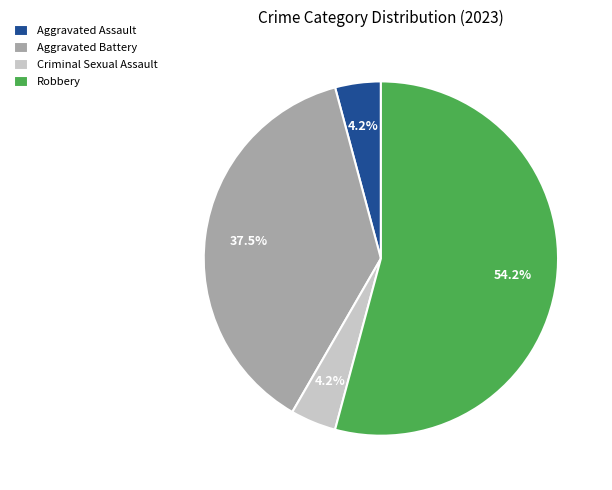

What is the largest slice in the pie chart?

Robbery